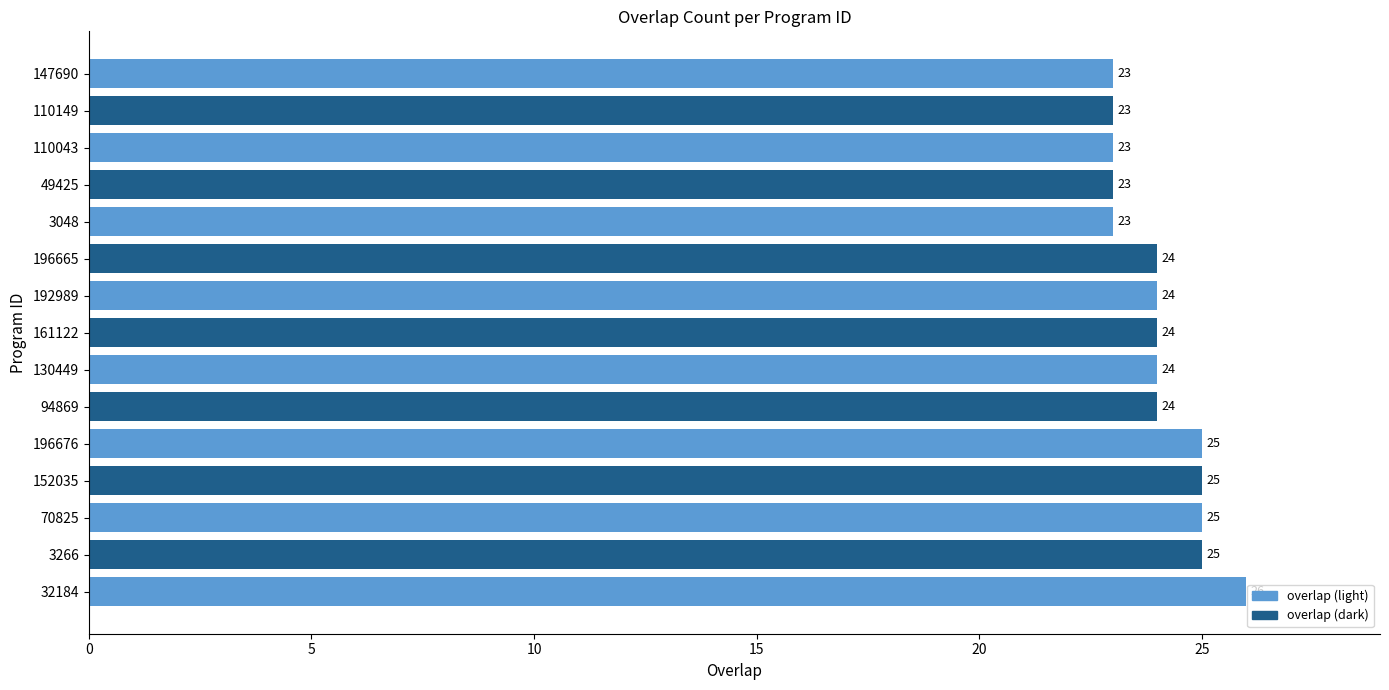

The value at 32184 is 43. True or false?

False